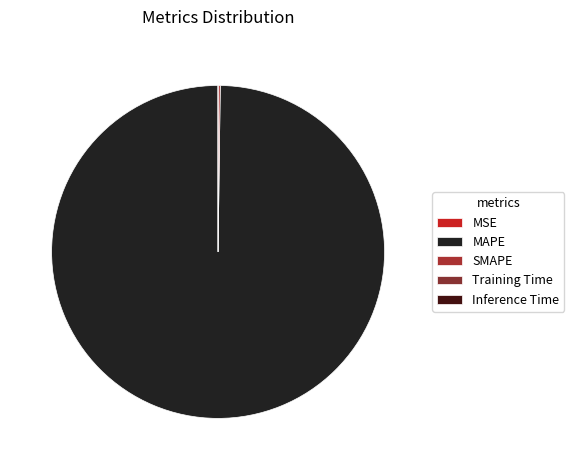

Is there any slice that represents more than half of the pie?

Yes